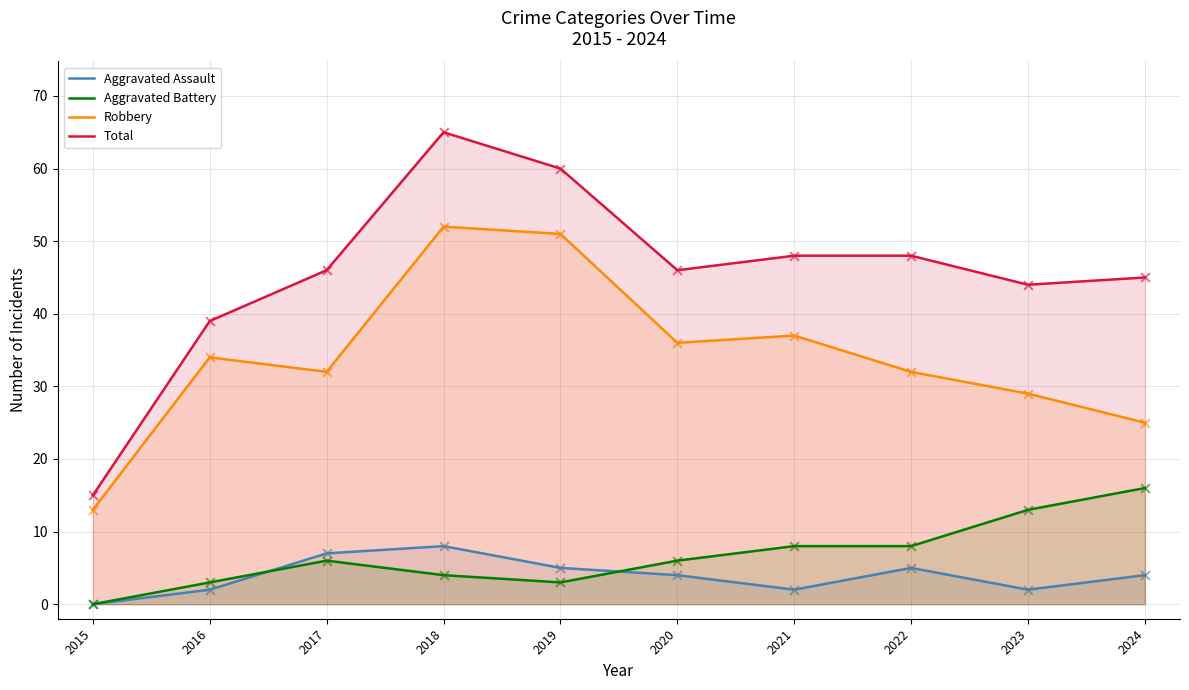

What is the total value across all series at 2018?

129